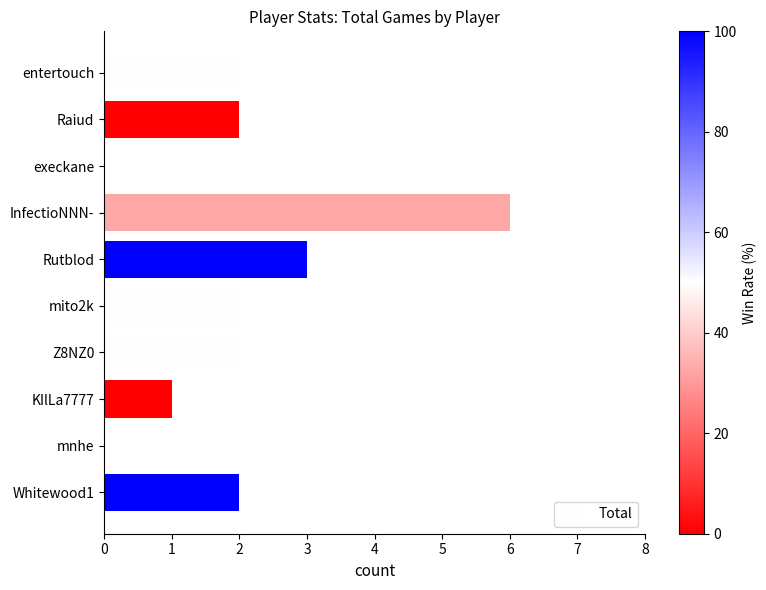

The chart shows a value of 1 at entertouch. True or false?

False